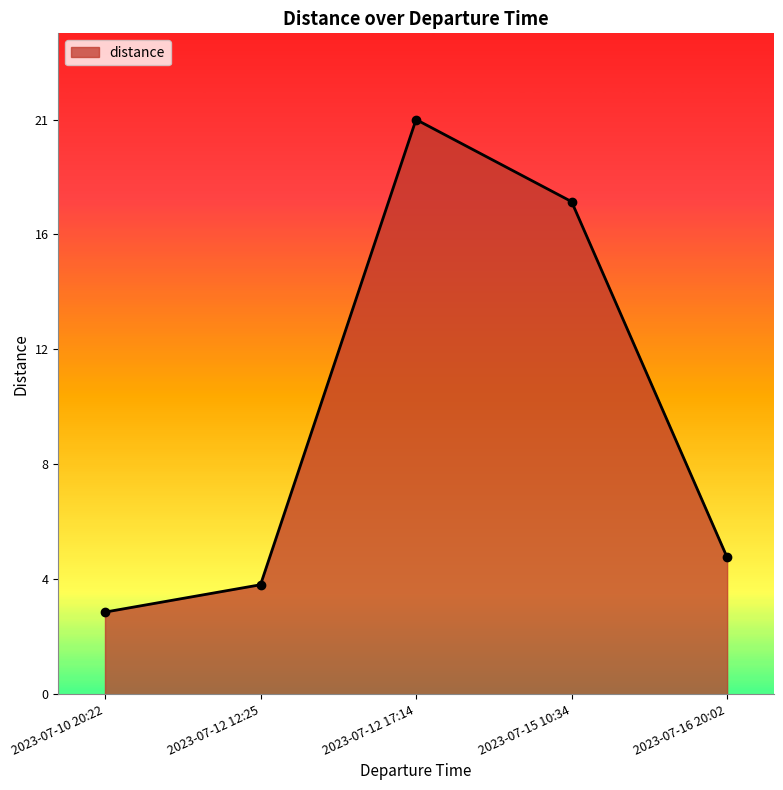

Where is the first local maximum?

2023-07-12 17:14